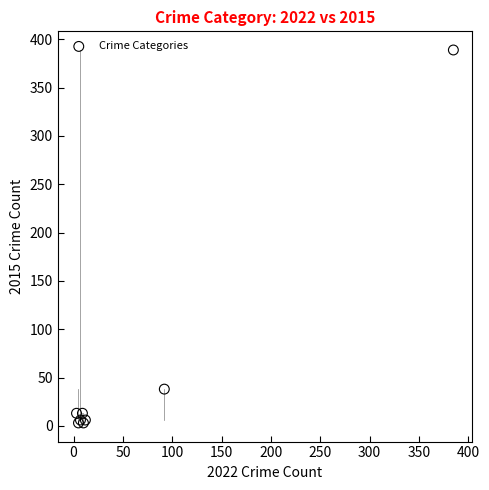

What Y value in the scatter plot is closest to 196?

38